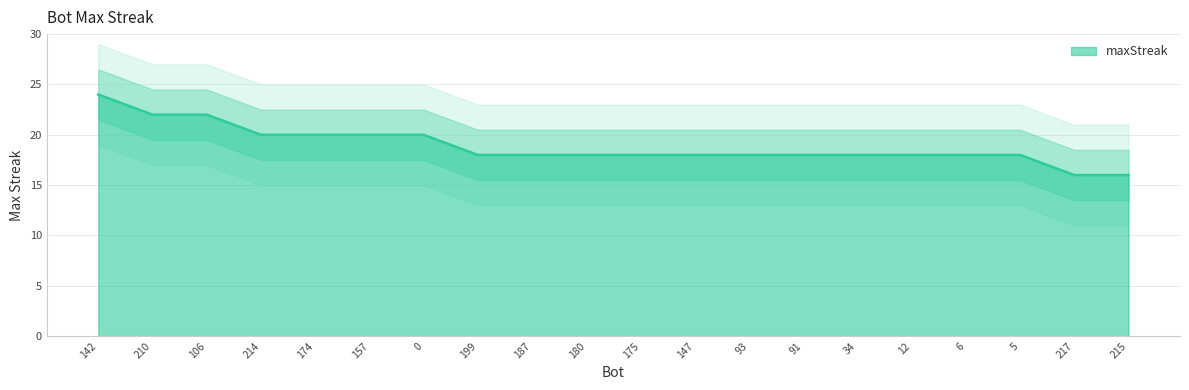

True or false: the data shows 22 at 210.

True